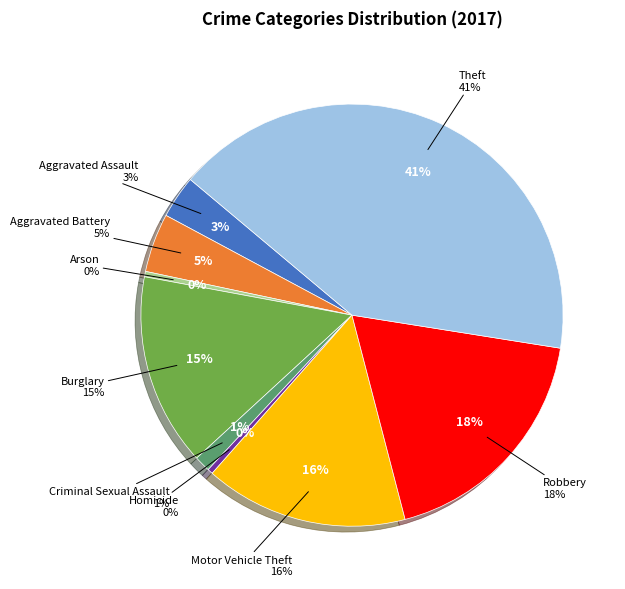

Rank the categories by value from highest to lowest.

Theft, Robbery, Motor Vehicle Theft, Burglary, Aggravated Battery, Aggravated Assault, Criminal Sexual Assault, Arson, Homicide